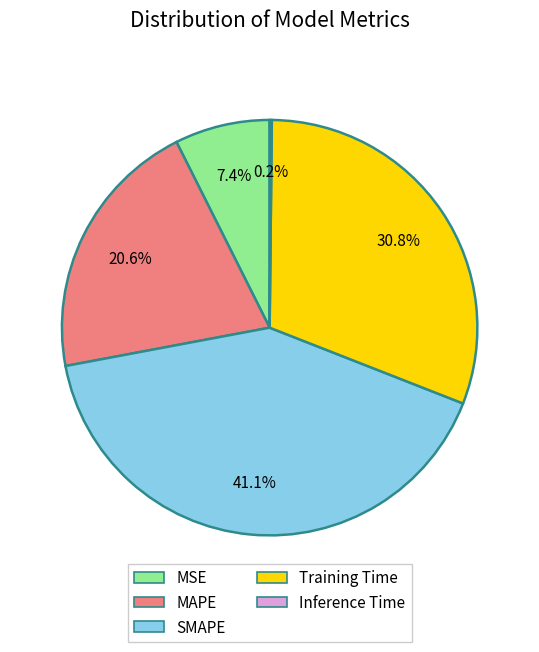

What percentage is the SMAPE slice, to the nearest percent?

41%